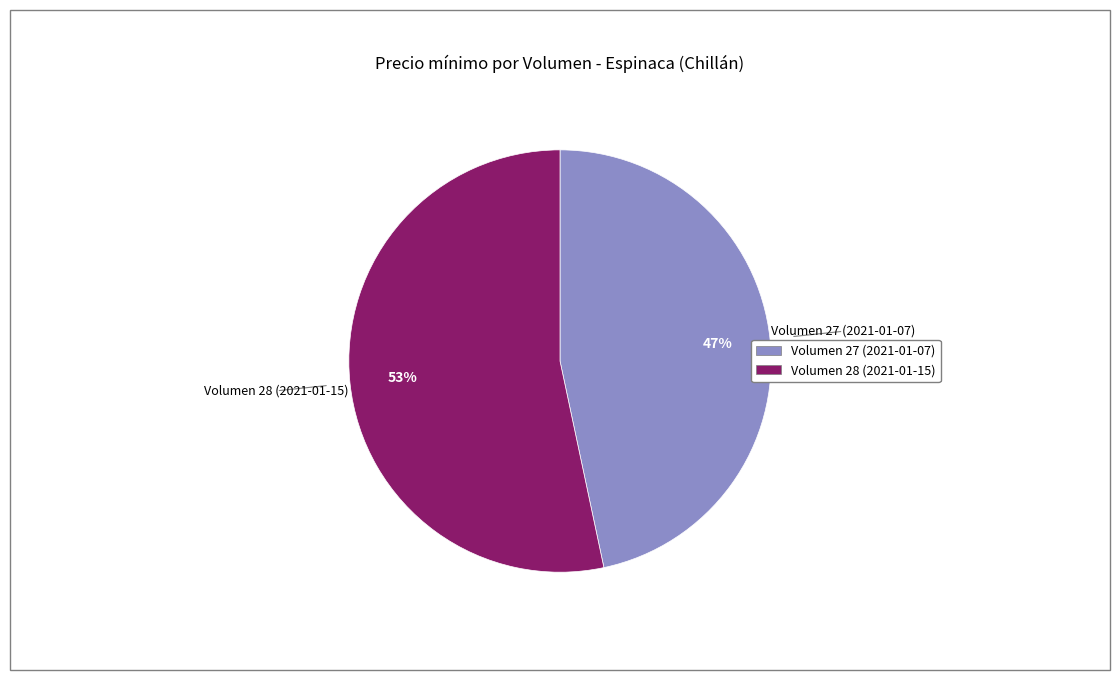

Rank the categories by value from lowest to highest.

Volumen 27 (2021-01-07), Volumen 28 (2021-01-15)